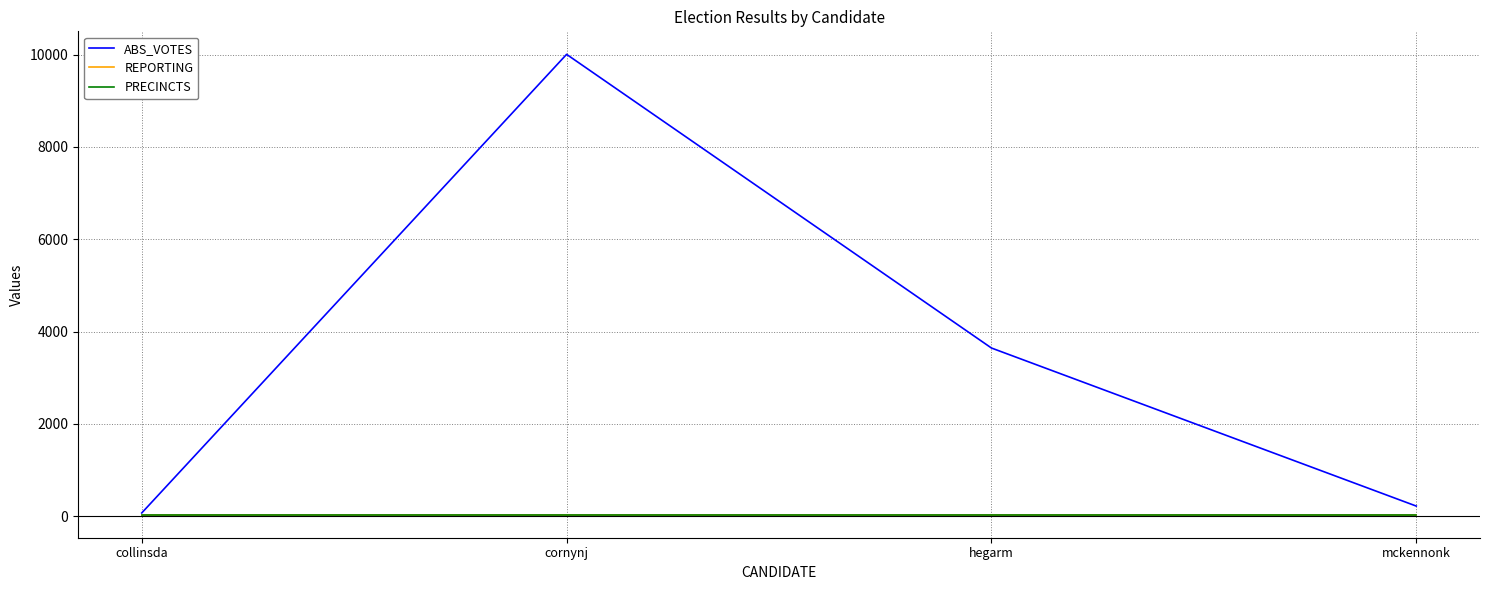

The value of ABS_VOTES at collinsda is 116. True or false?

False